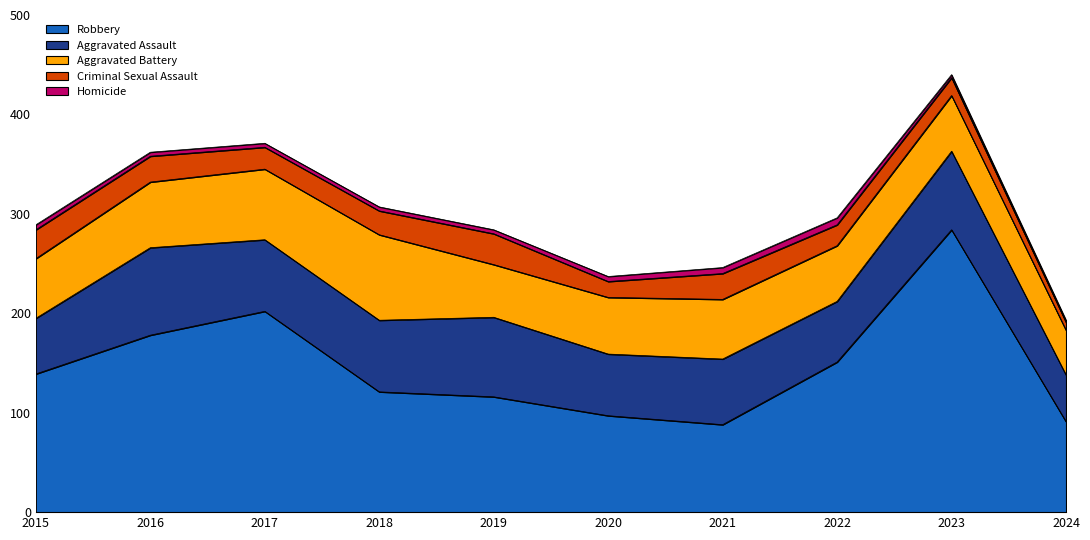

What is the difference between the maximum and minimum values in the Homicide series?

5